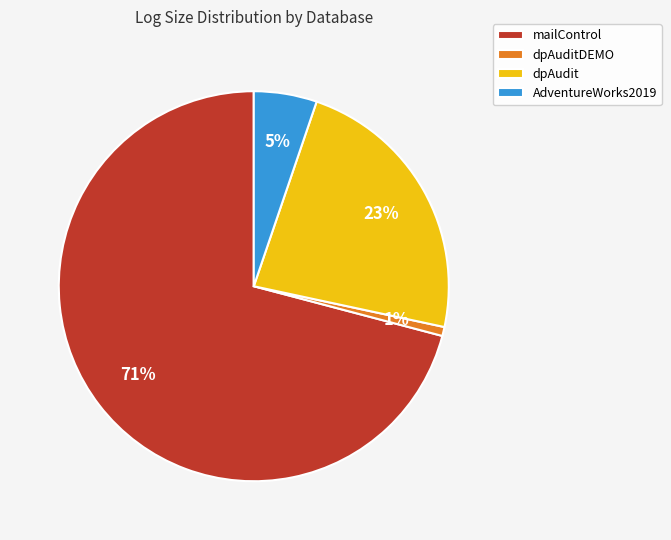

What percentage is the mailControl slice, to the nearest percent?

71%